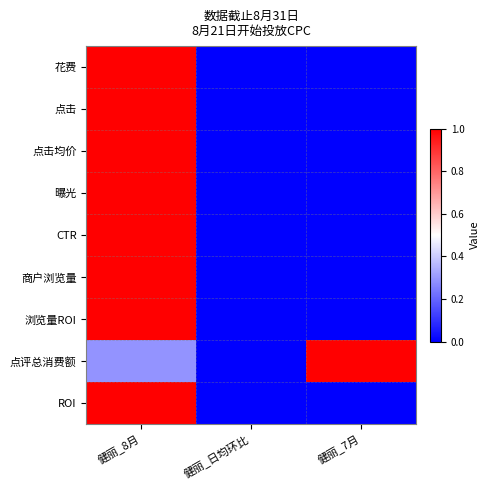

Which series has the largest range (max minus min)?

花费